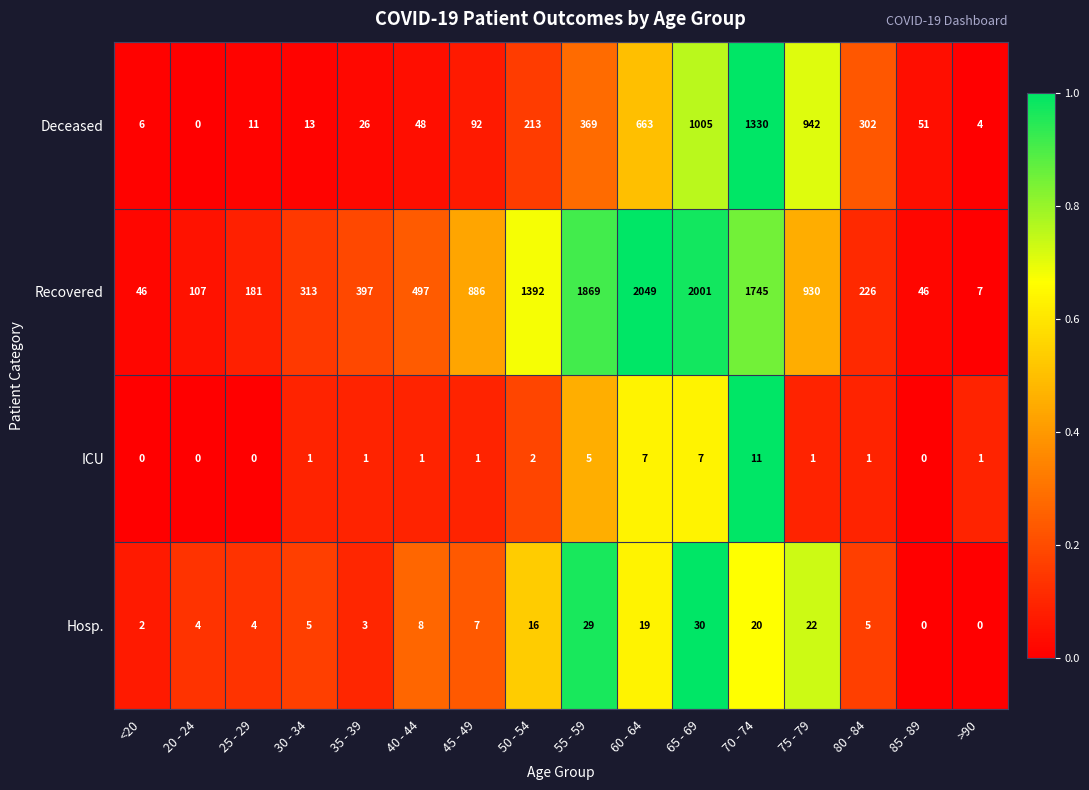

What is the difference between the Deceased values at 85 - 89 and 45 - 49?

41